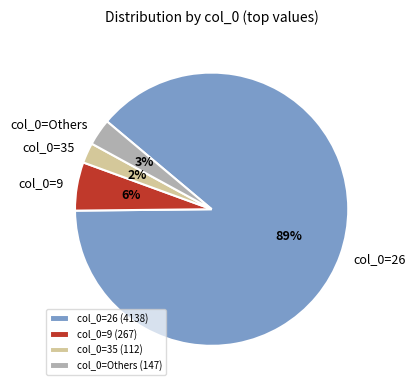

Is there any slice that represents more than half of the pie?

Yes